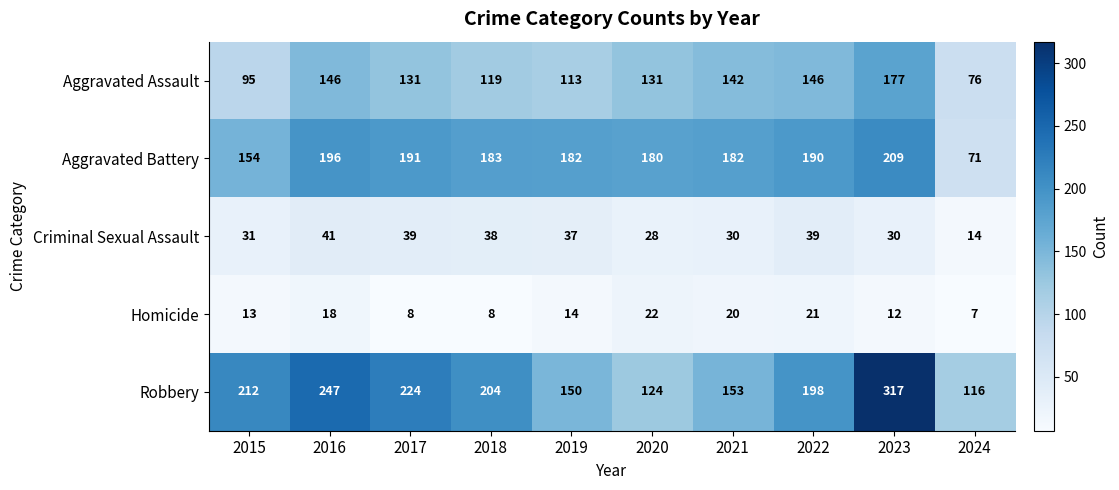

What is the spread (max minus min) of values at 2016?

229